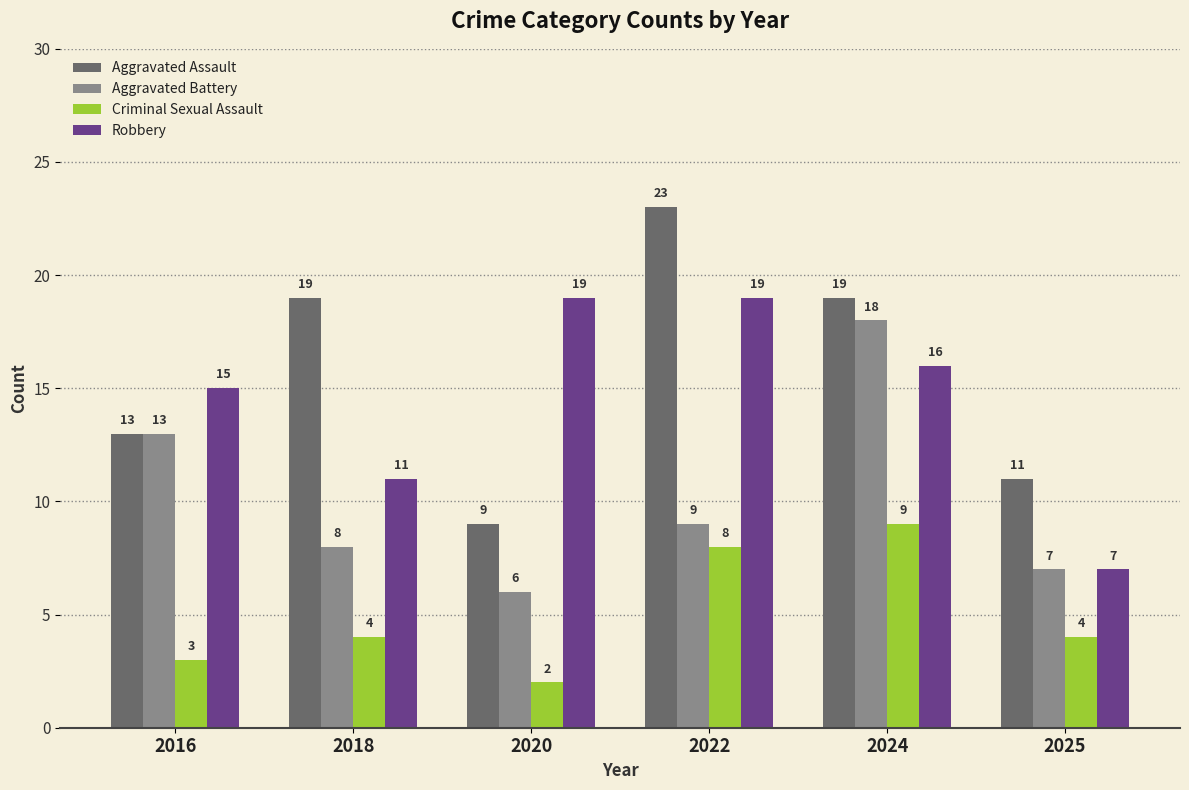

What are all the series names shown in the legend?

Aggravated Assault, Aggravated Battery, Criminal Sexual Assault, Robbery